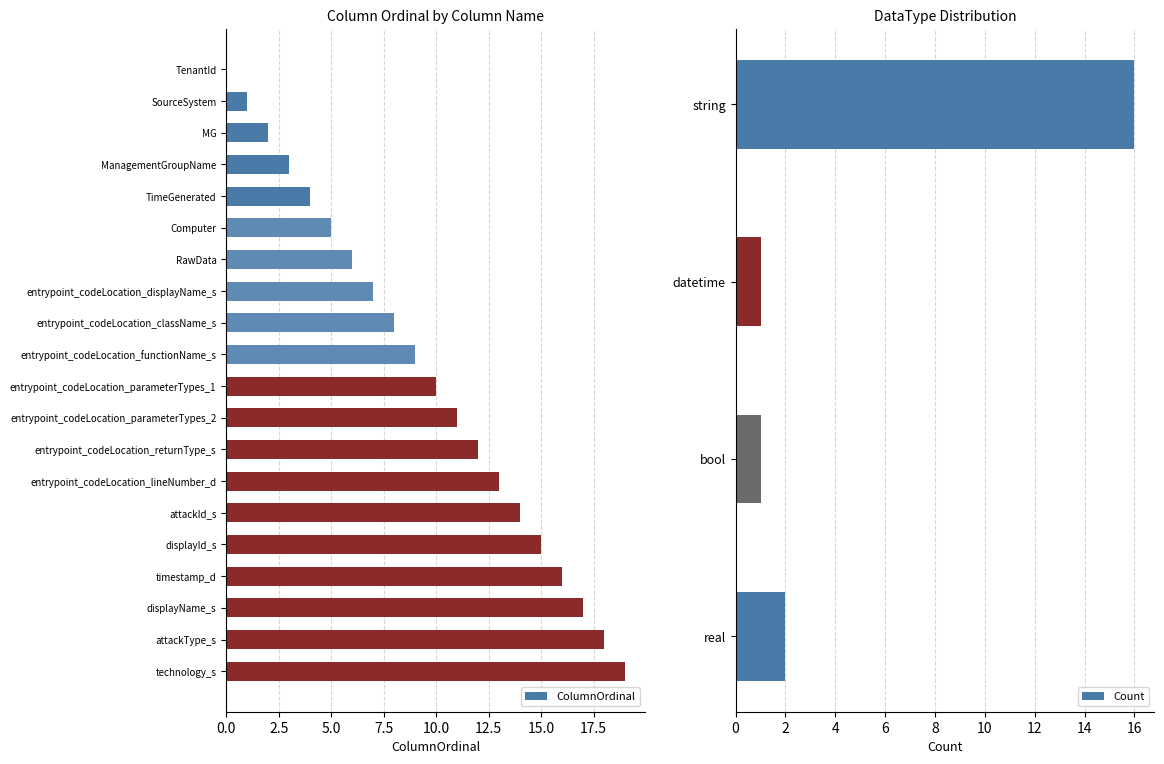

List the labels in order of value, largest first.

technology_s, attackType_s, displayName_s, timestamp_d, displayId_s, attackId_s, entrypoint_codeLocation_lineNumber_d, entrypoint_codeLocation_returnType_s, entrypoint_codeLocation_parameterTypes_2, entrypoint_codeLocation_parameterTypes_1, entrypoint_codeLocation_functionName_s, entrypoint_codeLocation_className_s, entrypoint_codeLocation_displayName_s, RawData, Computer, TimeGenerated, ManagementGroupName, MG, SourceSystem, TenantId